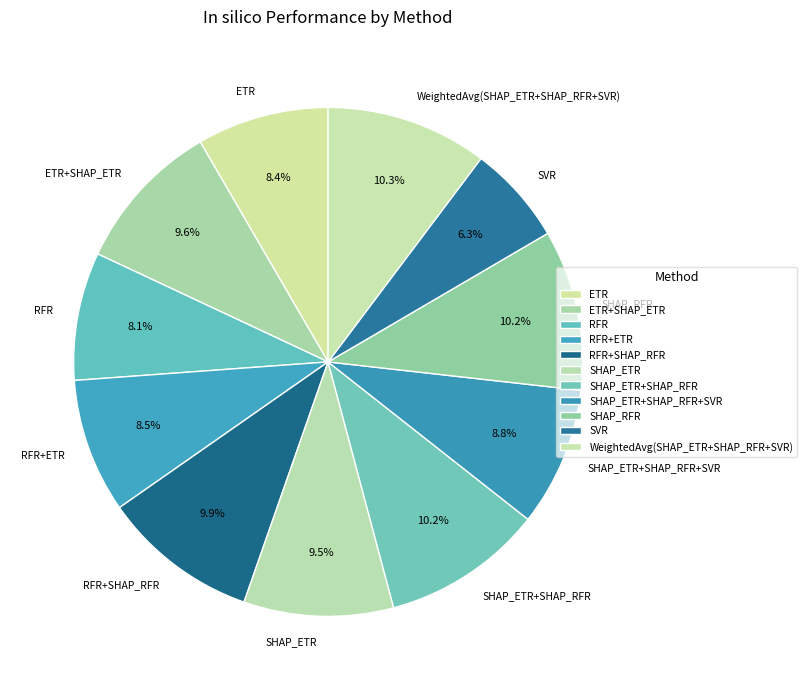

What portion of the pie excludes ETR+SHAP_ETR?

90.4%